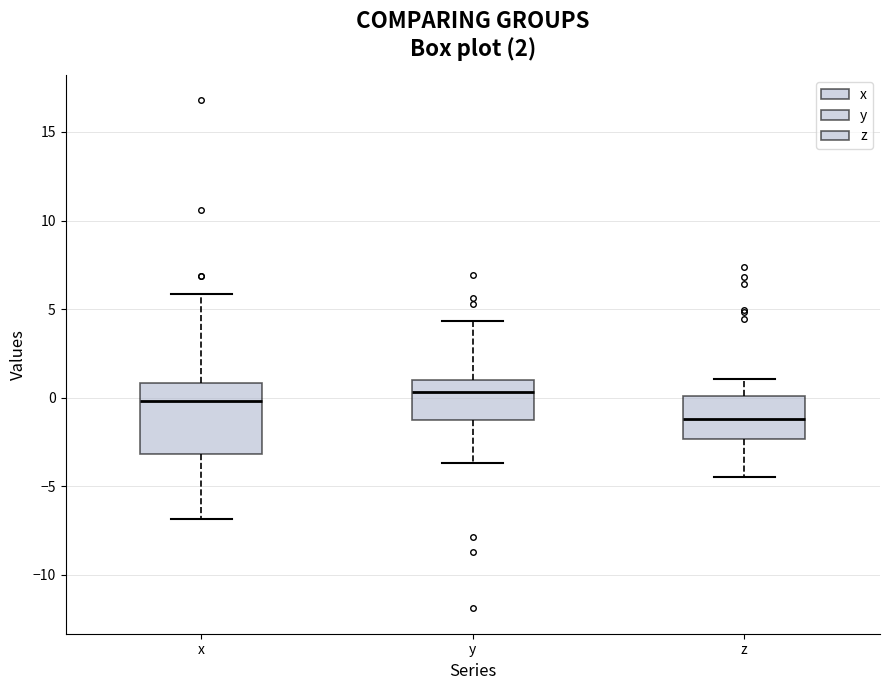

Comparing the boxes themselves (not the whiskers), which one is the tallest?

x